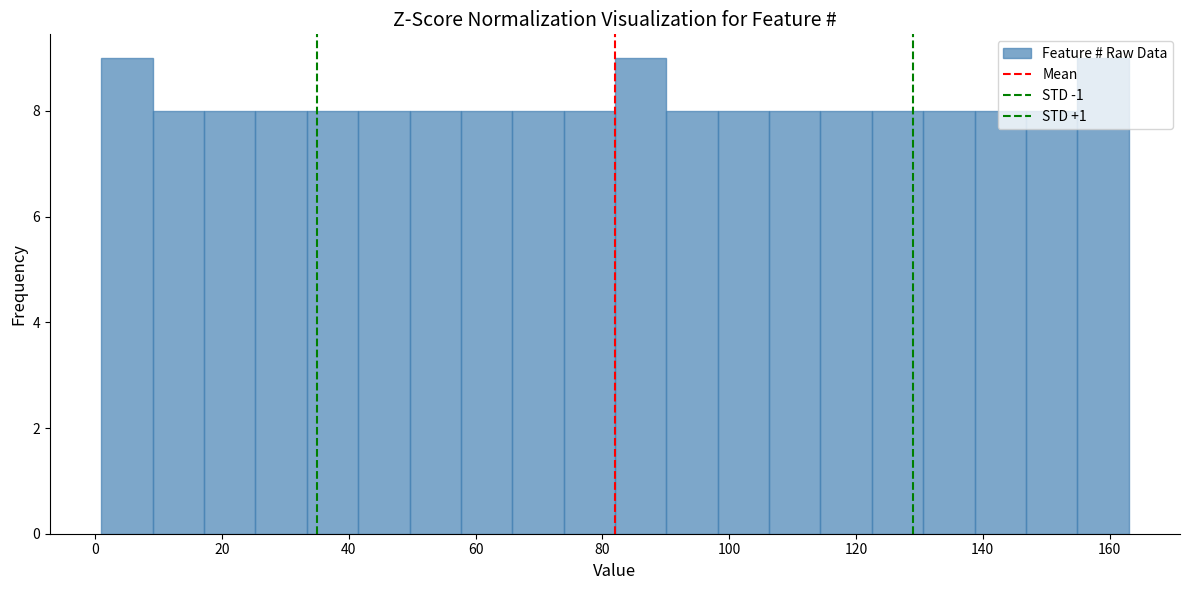

What is the height of the bar covering 90 to 98 on the x-axis? Neither the bar edges nor the heights are printed on the chart, so give them approximately, as read against the axes.

8